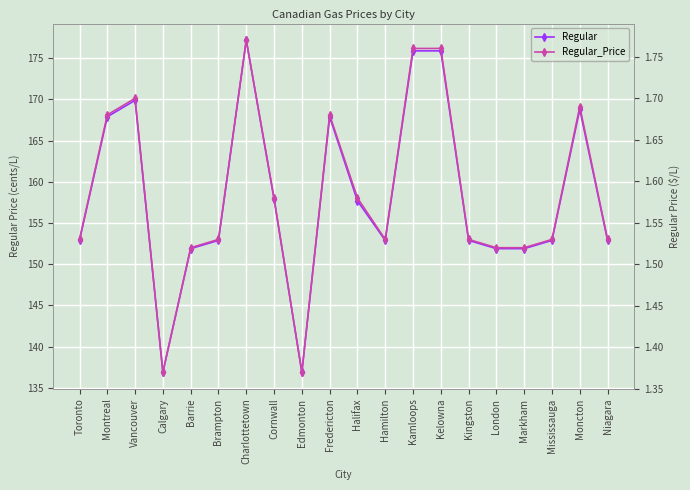

Count the number of data series in this chart.

2